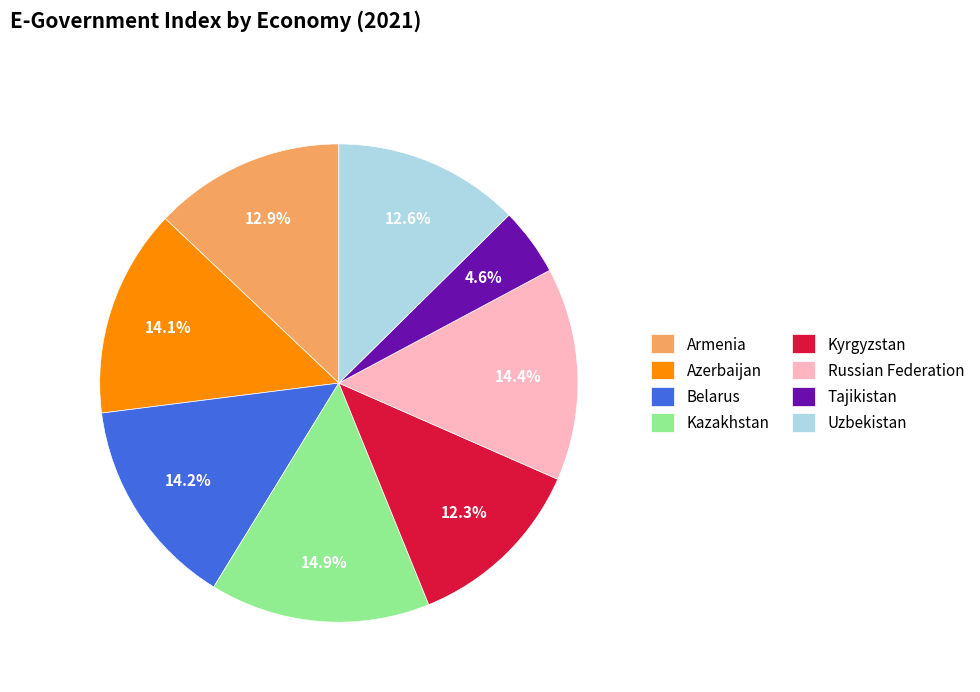

Is it true that Kazakhstan is 15% of the pie?

True